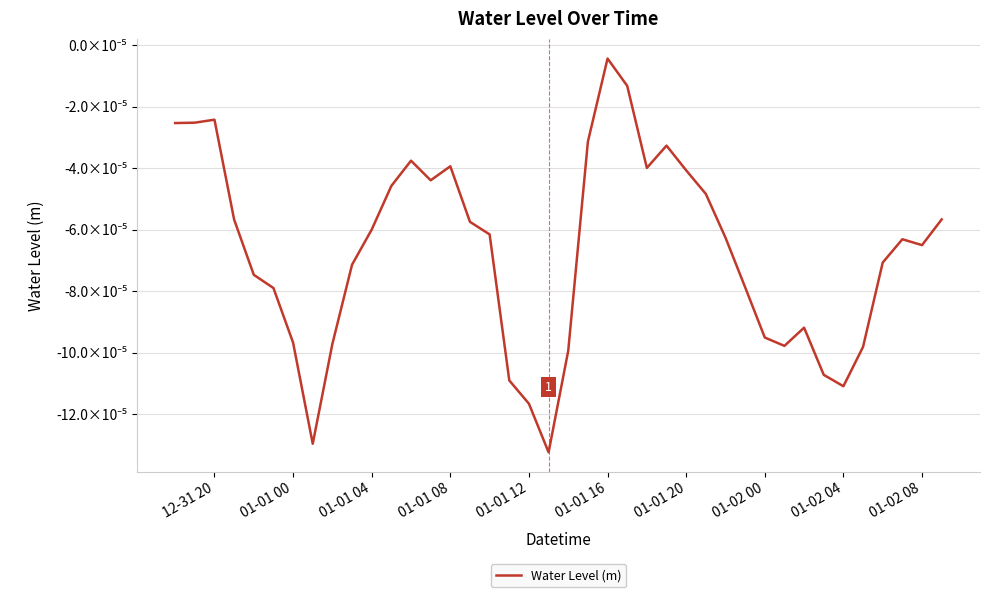

Is this an area chart (filled region under the line)?

No